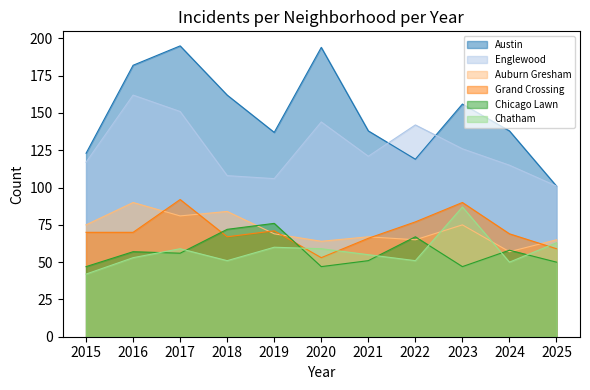

Where is the first local maximum for Austin?

2017